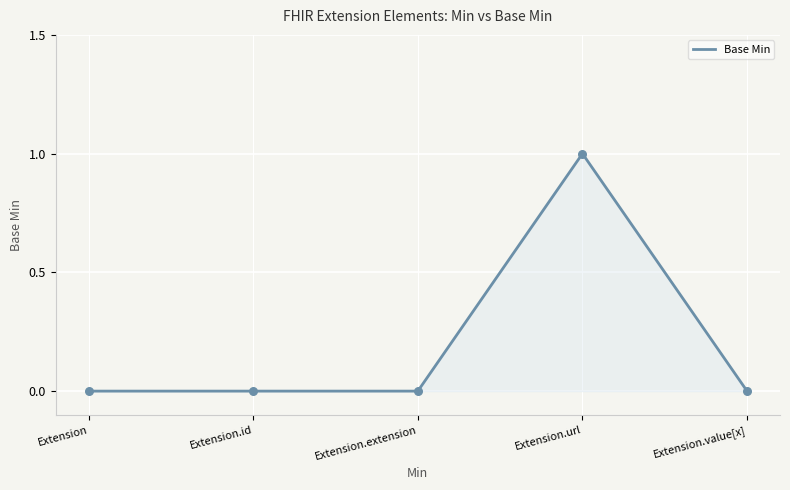

Between Extension.value[x] and Extension.url, which is larger?

Extension.url